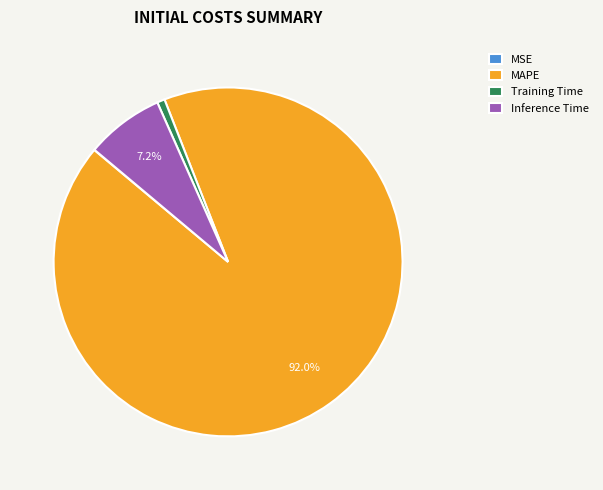

To the nearest percent, what is the difference between the largest and smallest slice percentages?

92%